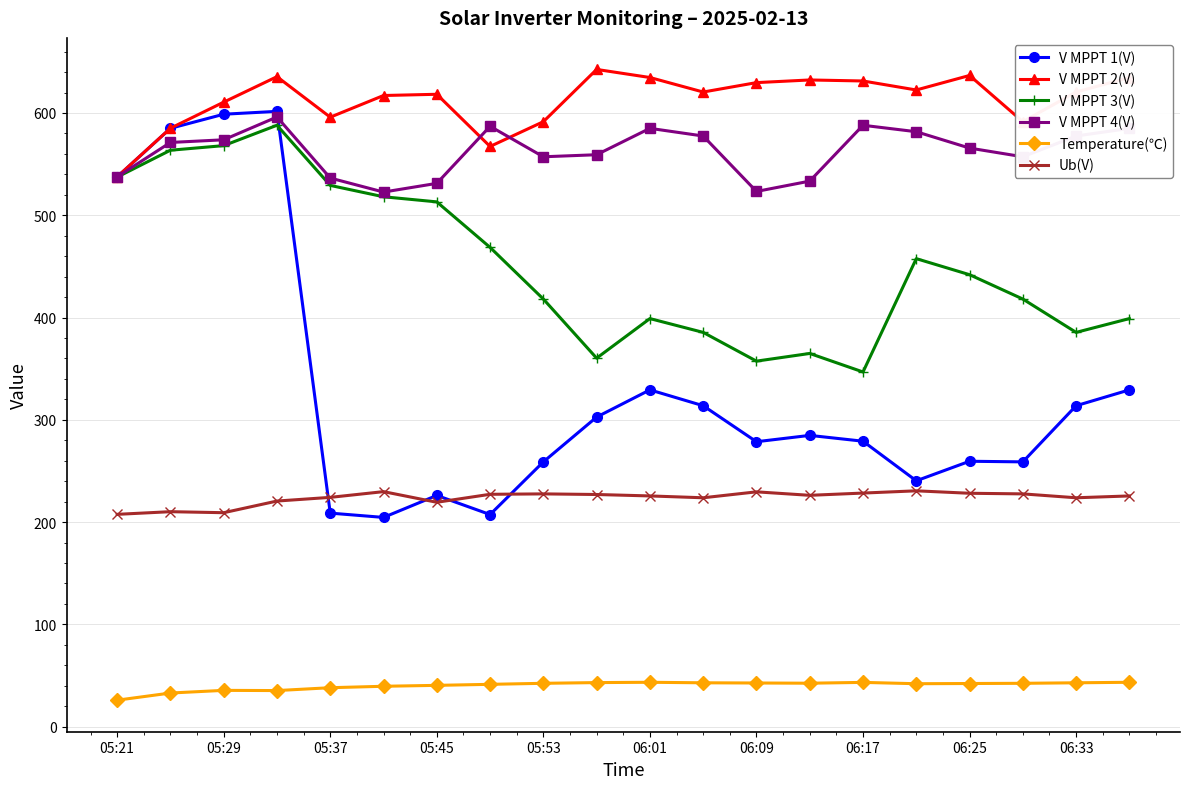

Which series has the widest spread of values?

V MPPT 1(V)